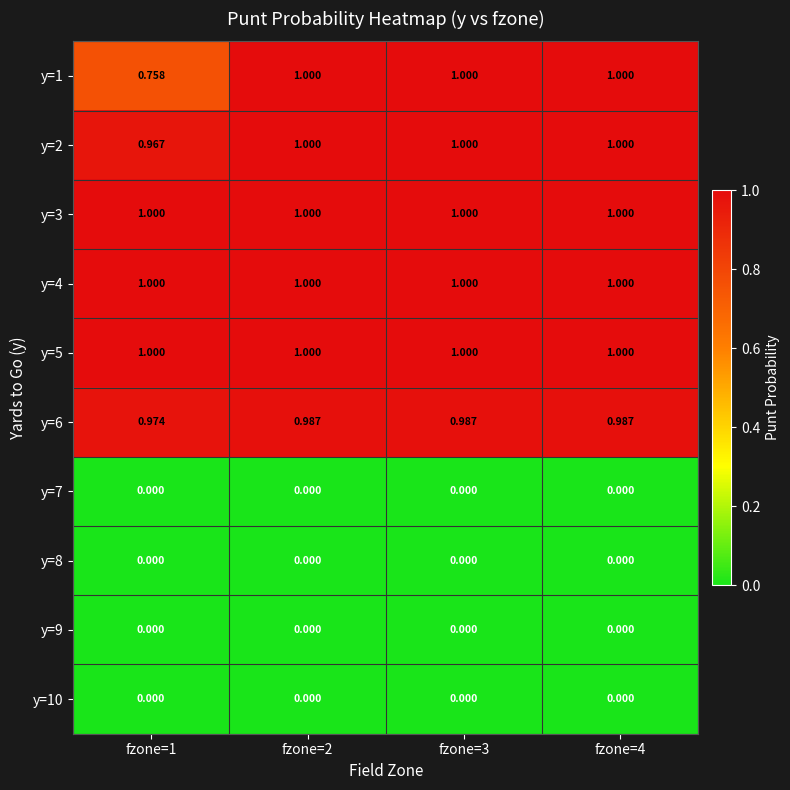

Is the value of y=8 at fzone=1 greater than the value of y=3 at fzone=1?

No